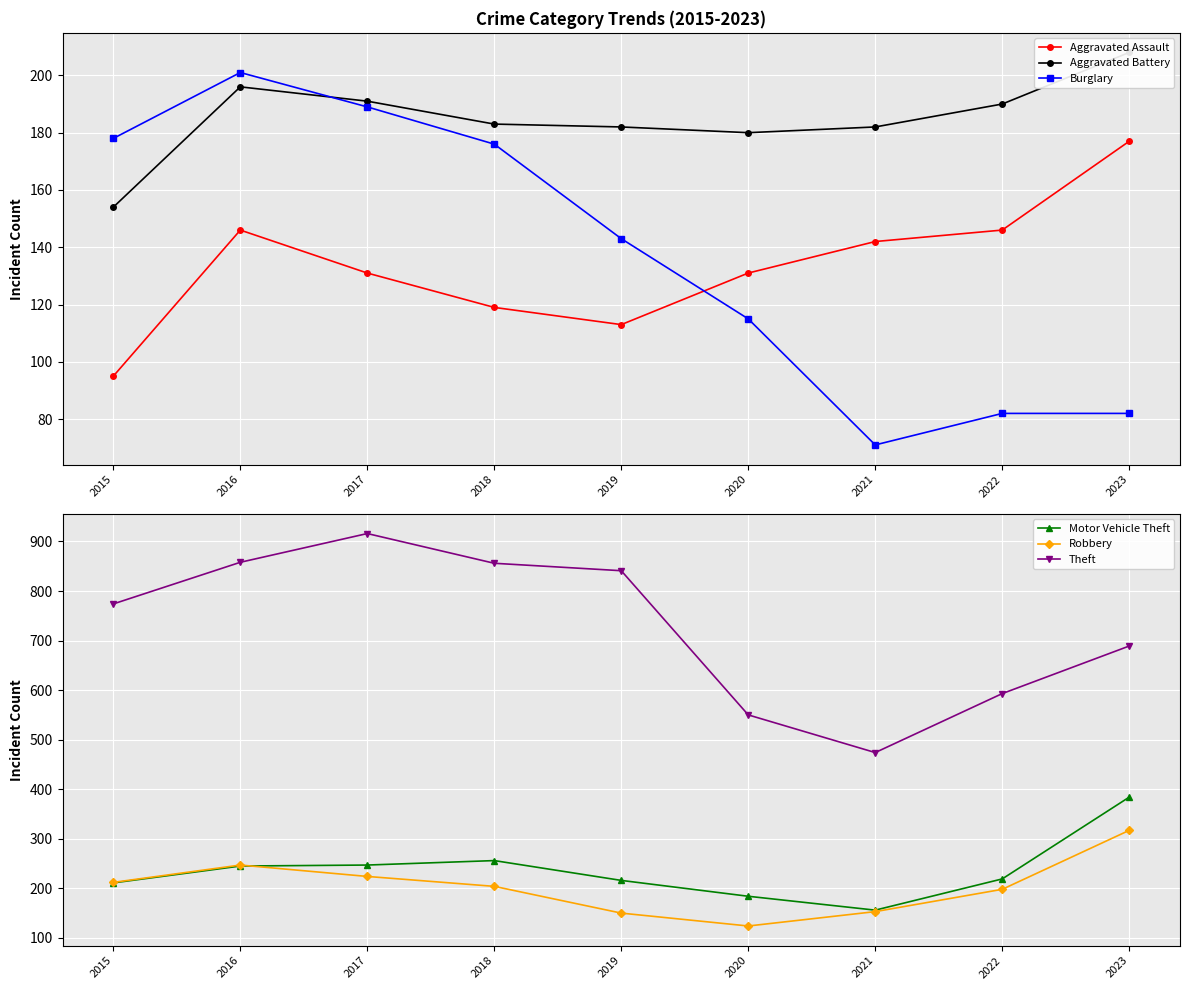

What is the value of the Robbery point at the 3rd from the left?

224